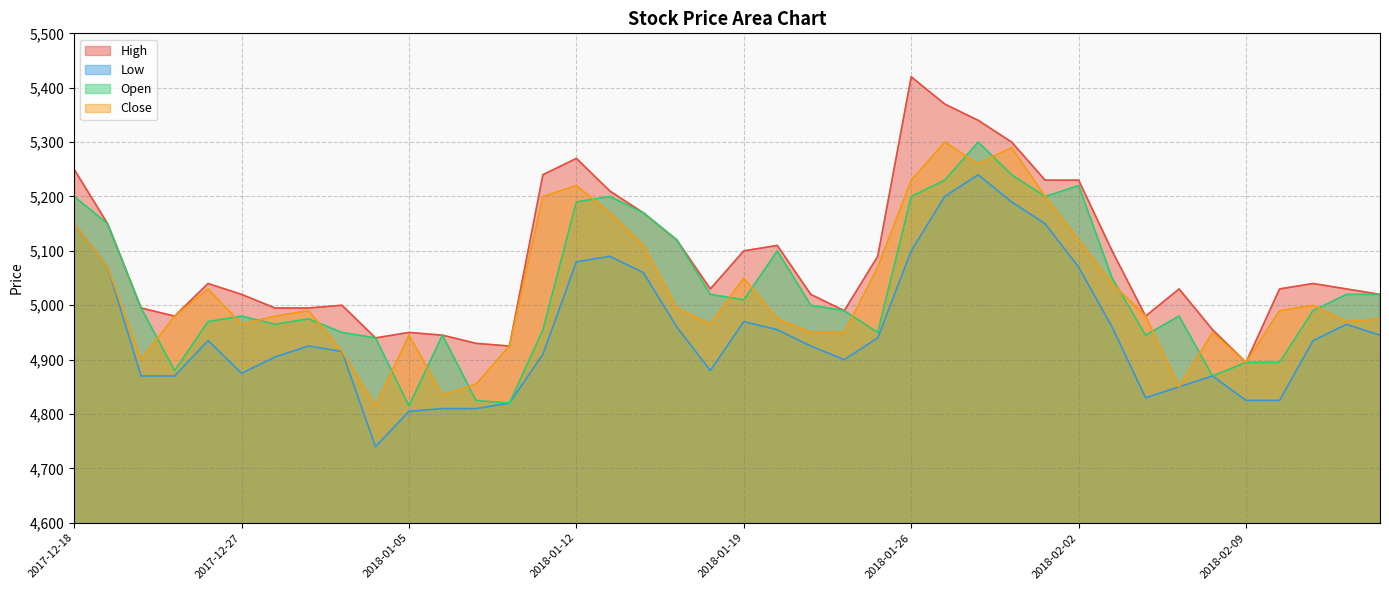

What are all the series names shown in the legend?

High, Low, Open, Close